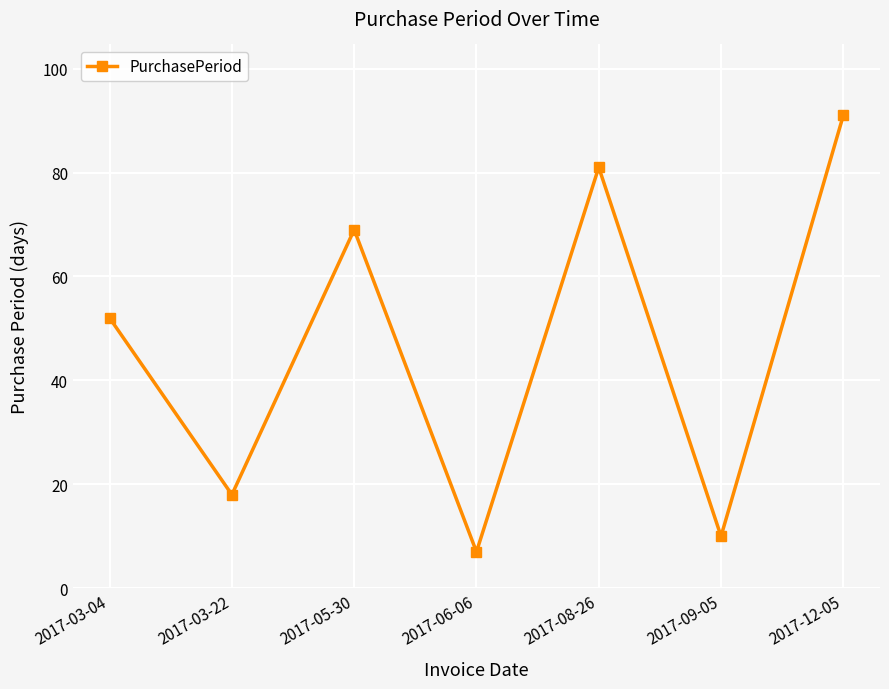

Does the chart display data point markers on the line(s)?

Yes